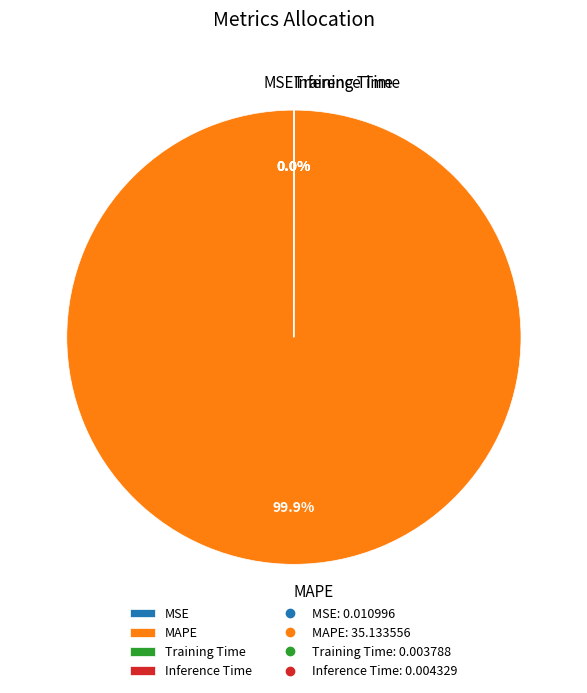

Does any single category account for the majority?

Yes